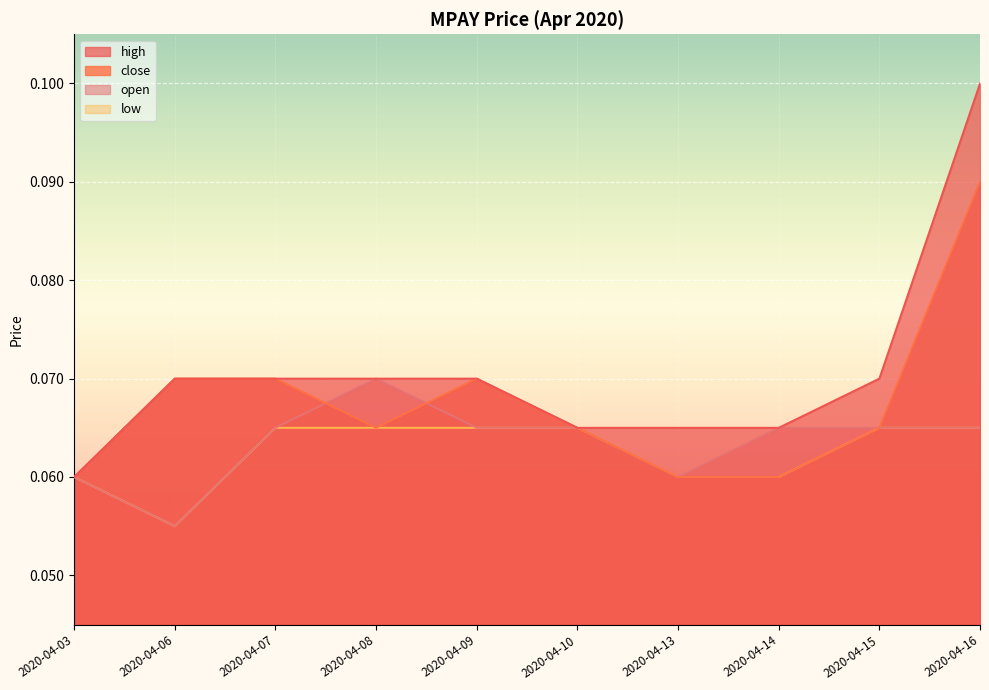

True or false: close has more than 2 points higher than both neighbors.

False